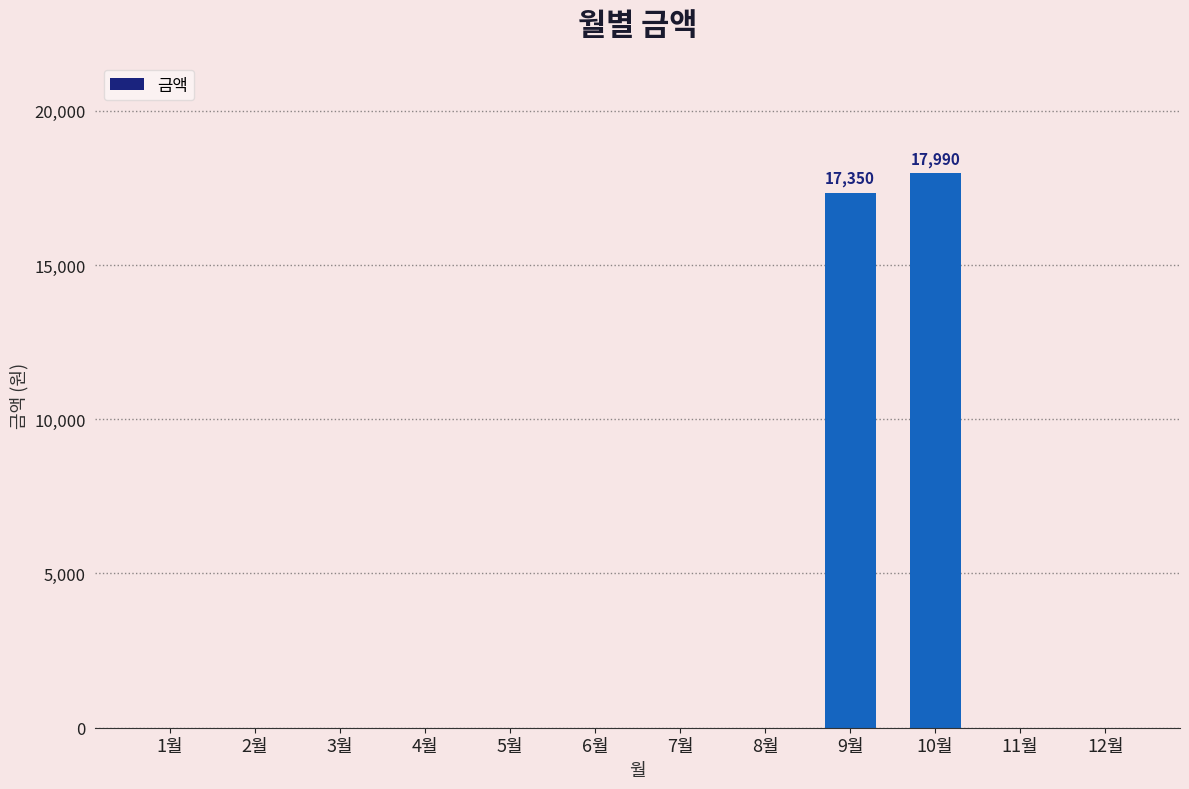

Reading left to right, list all the values displayed in this chart.

1월=0	2월=0	3월=0	4월=0	5월=0	6월=0	7월=0	8월=0	9월=17350	10월=17990	11월=0	12월=0